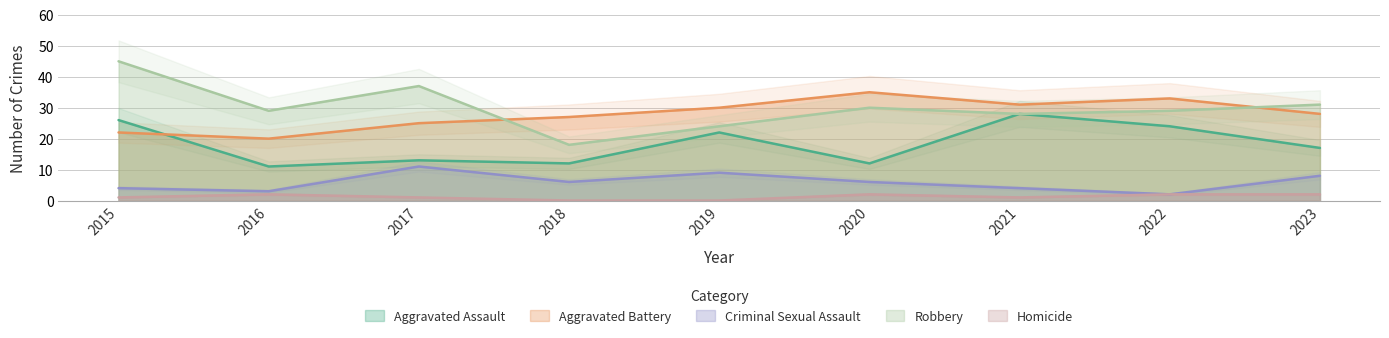

The value of Aggravated Assault at 2015 is 40. True or false?

False